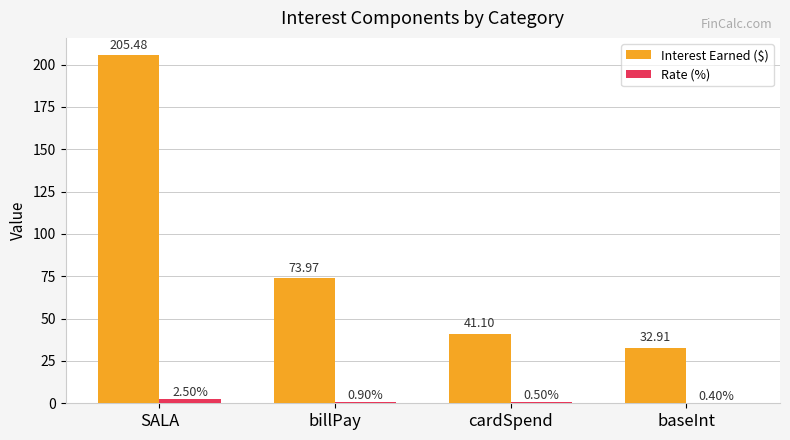

Which series has the largest total across all categories?

Interest Earned ($)